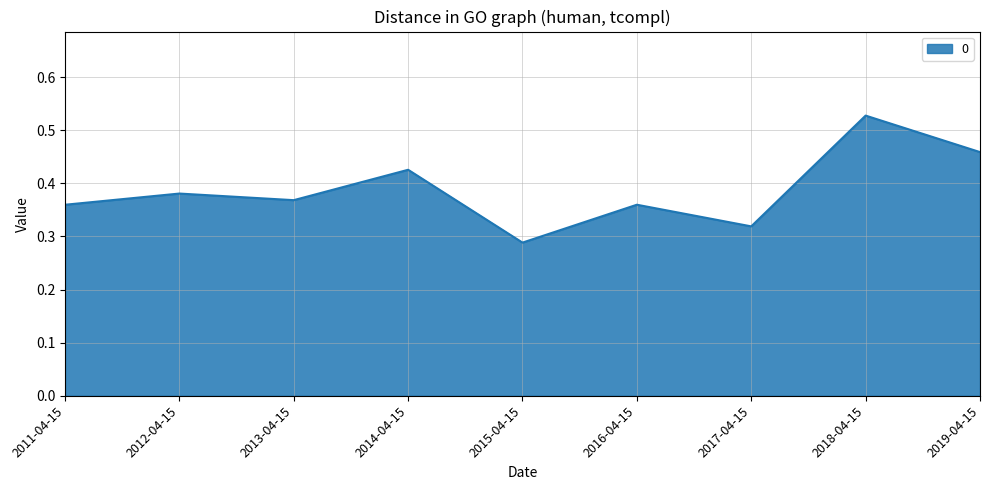

True or false: the data shows 0.2 at 2013-04-15.

False